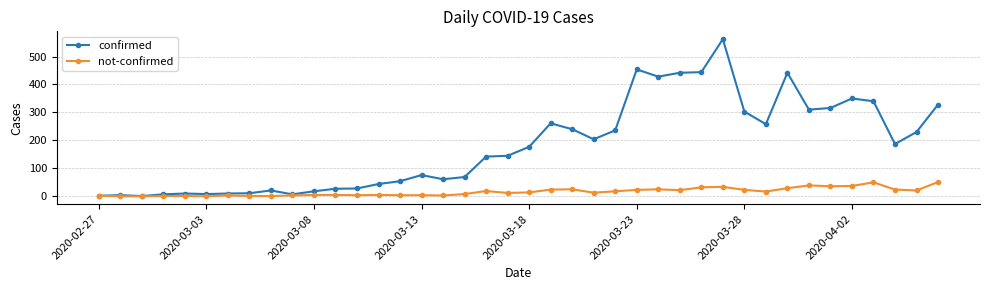

What is the difference between the maximum and second lowest values in the not-confirmed series?

51